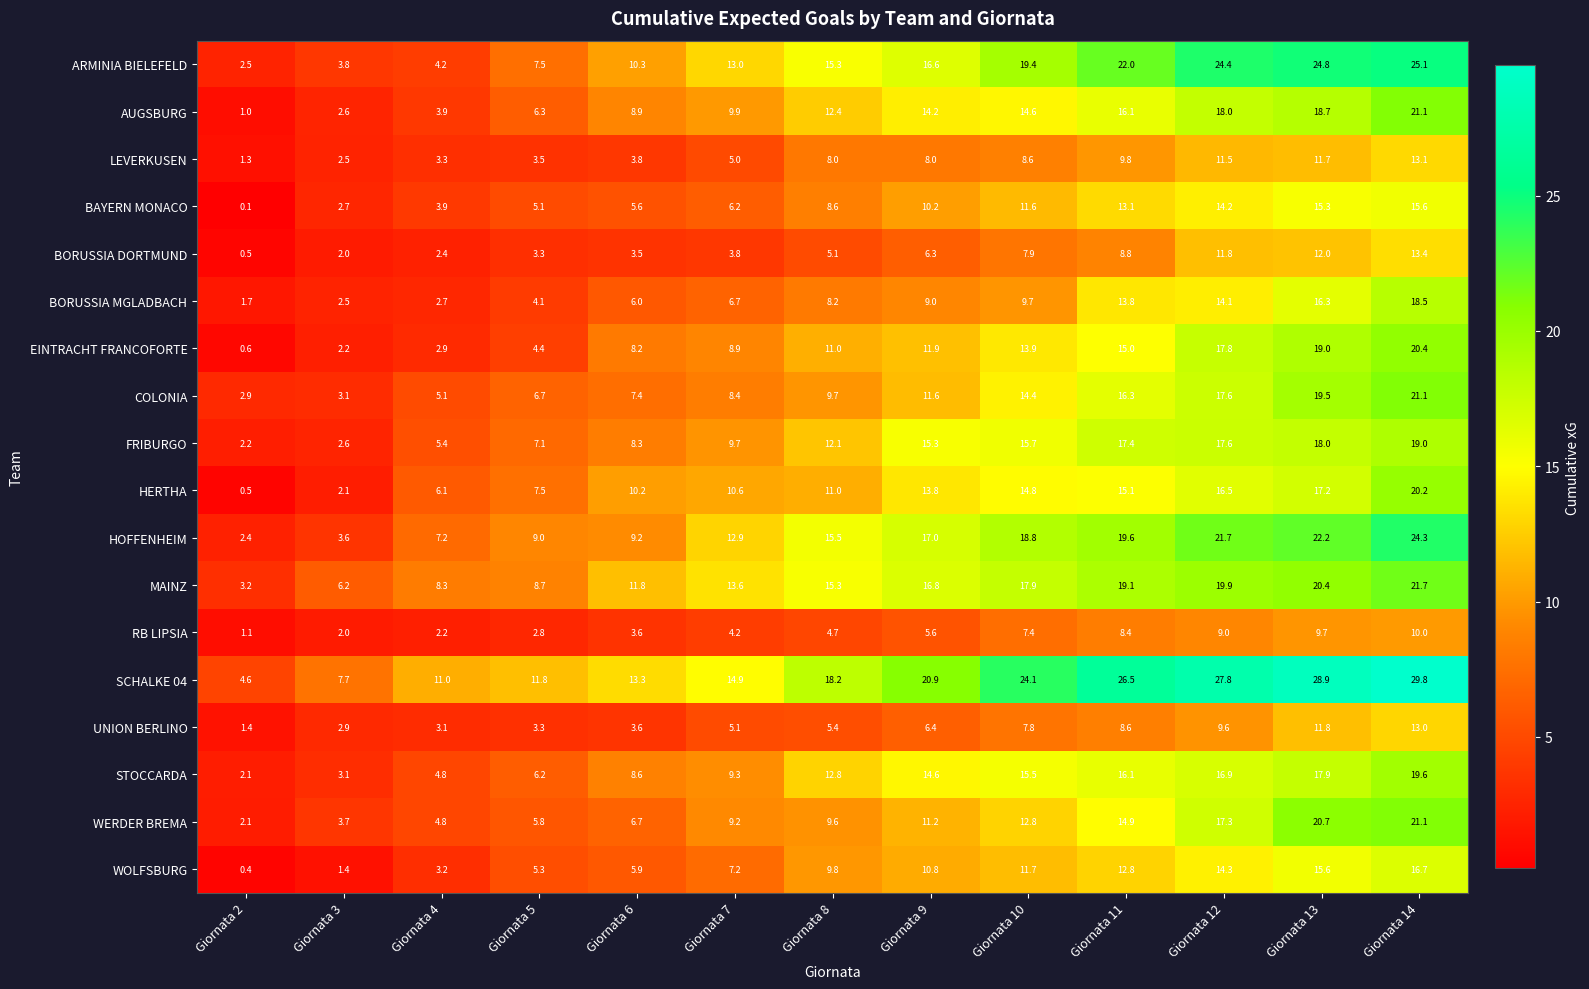

What is the sum of the WOLFSBURG values at Giornata 9 and Giornata 6?

16.7